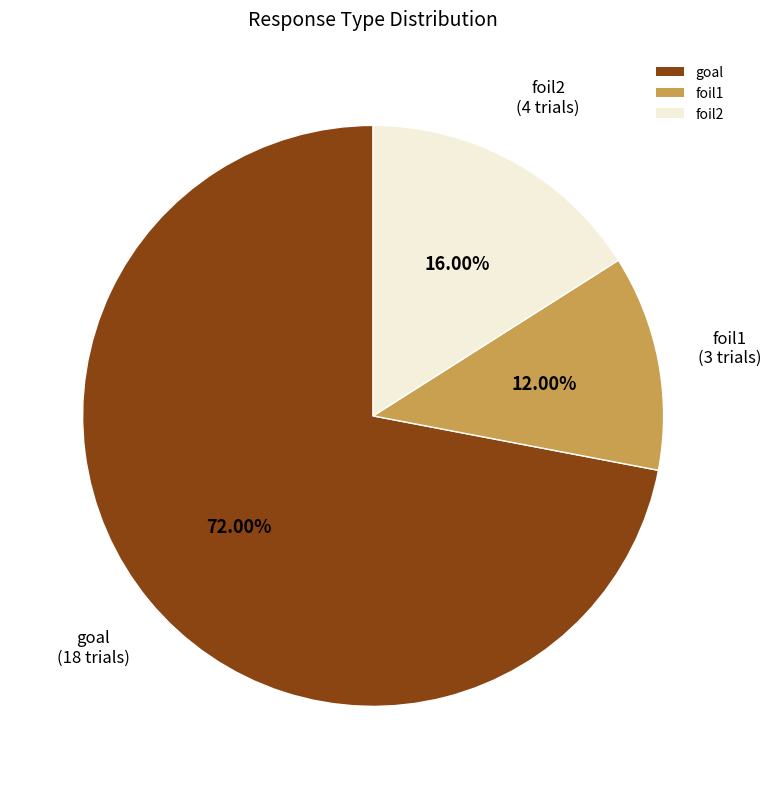

To the nearest percent, what is the difference between the largest and smallest slice percentages?

60%